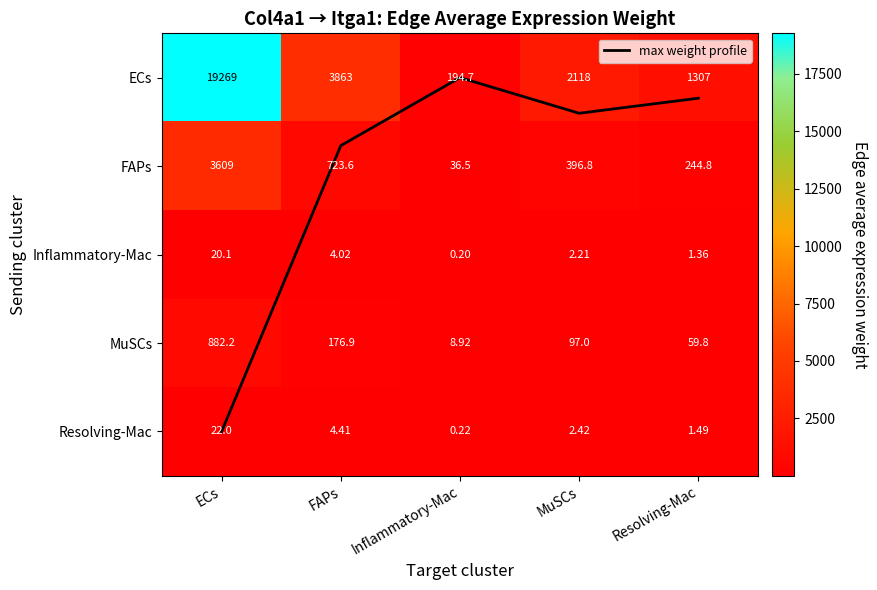

List the series in order of their peak value, highest first.

ECs, FAPs, MuSCs, Resolving-Mac, Inflammatory-Mac, max weight profile